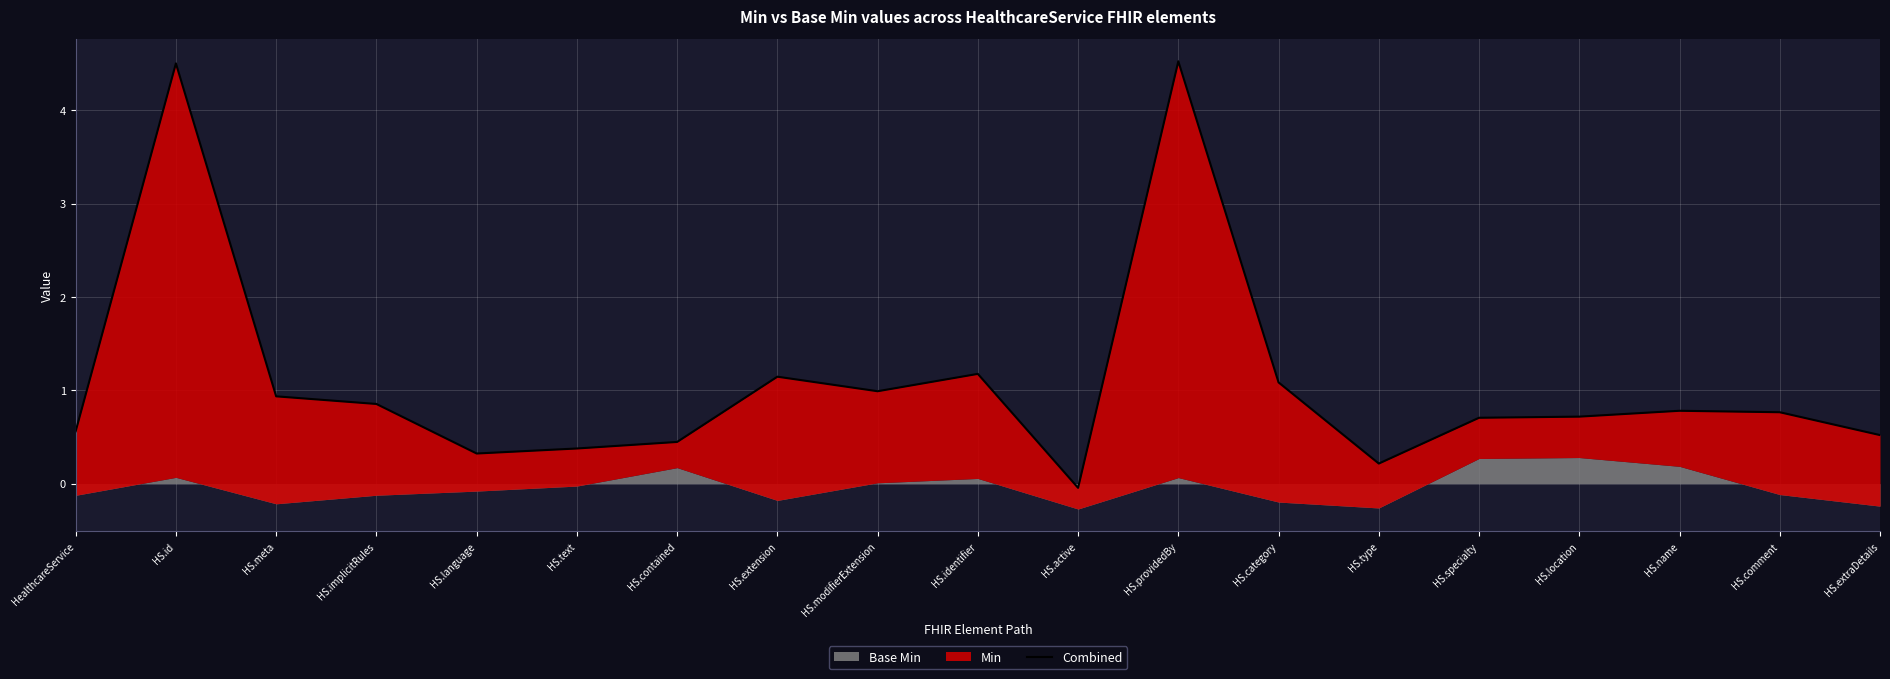

What position from the right is HS.specialty?

5